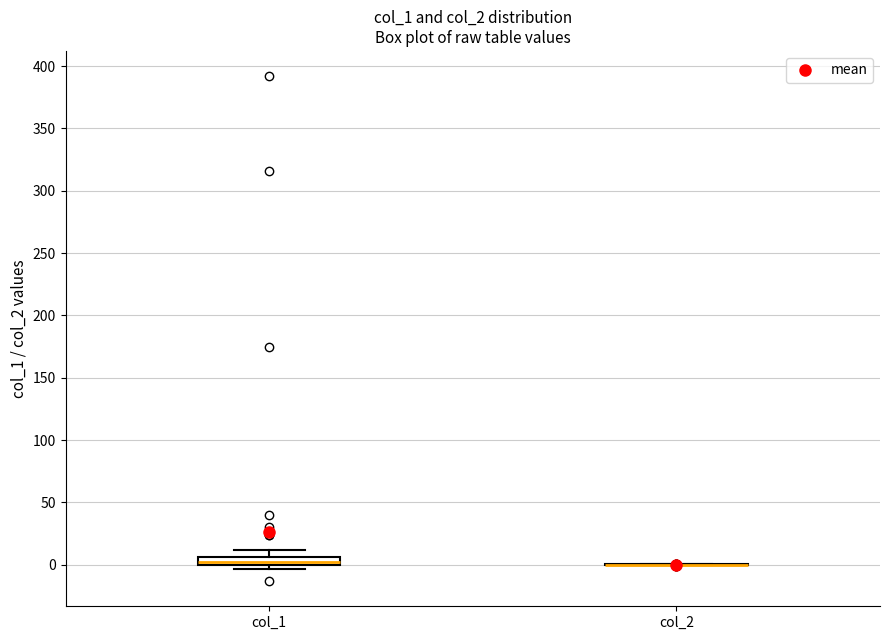

Comparing the boxes themselves (not the whiskers), which one is the tallest?

col_1